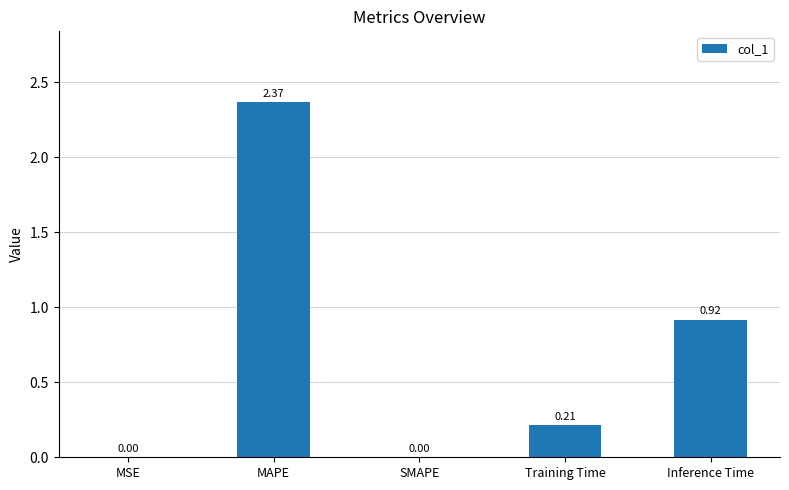

Are the bars horizontal?

No